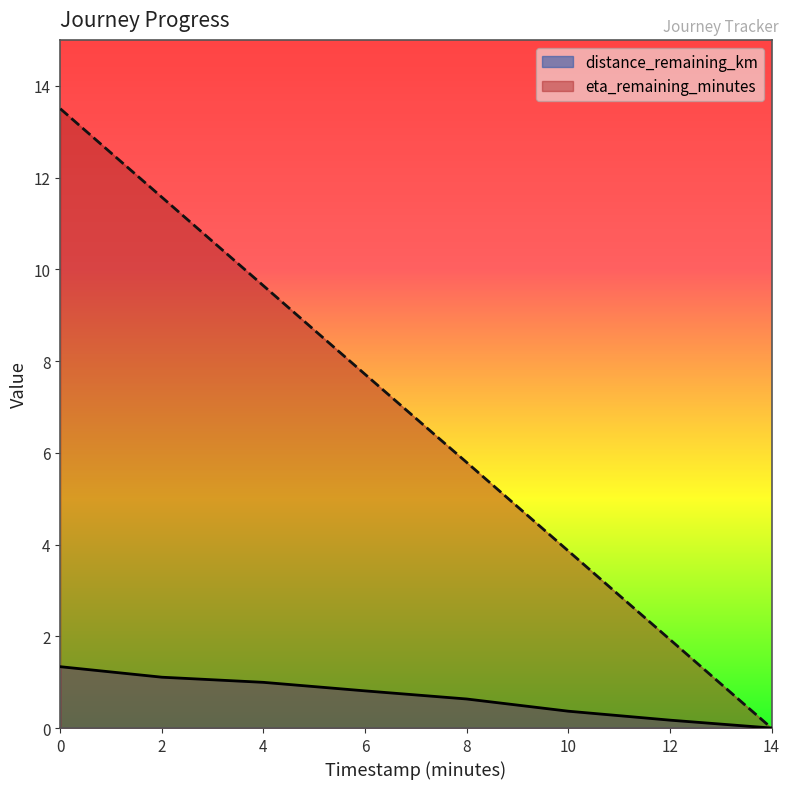

At 14.0, list the series in order from smallest to largest.

distance_remaining_km, eta_remaining_minutes